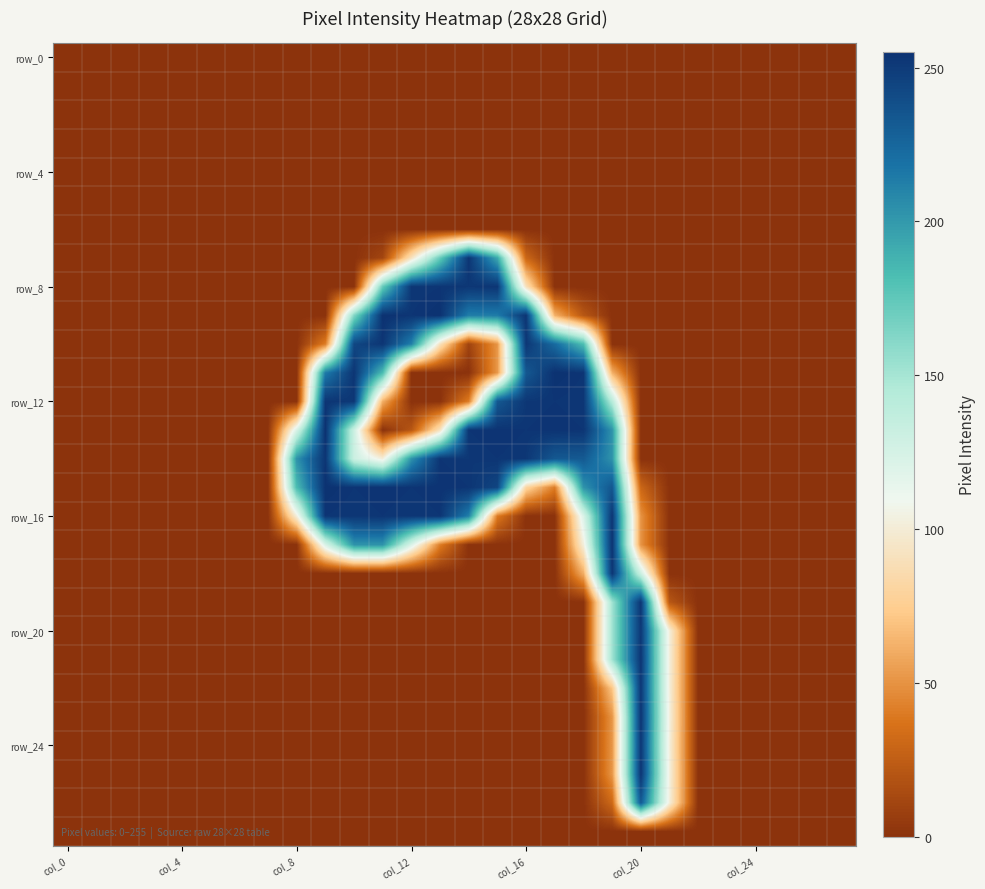

At which category is the sum across all series the highest?

19